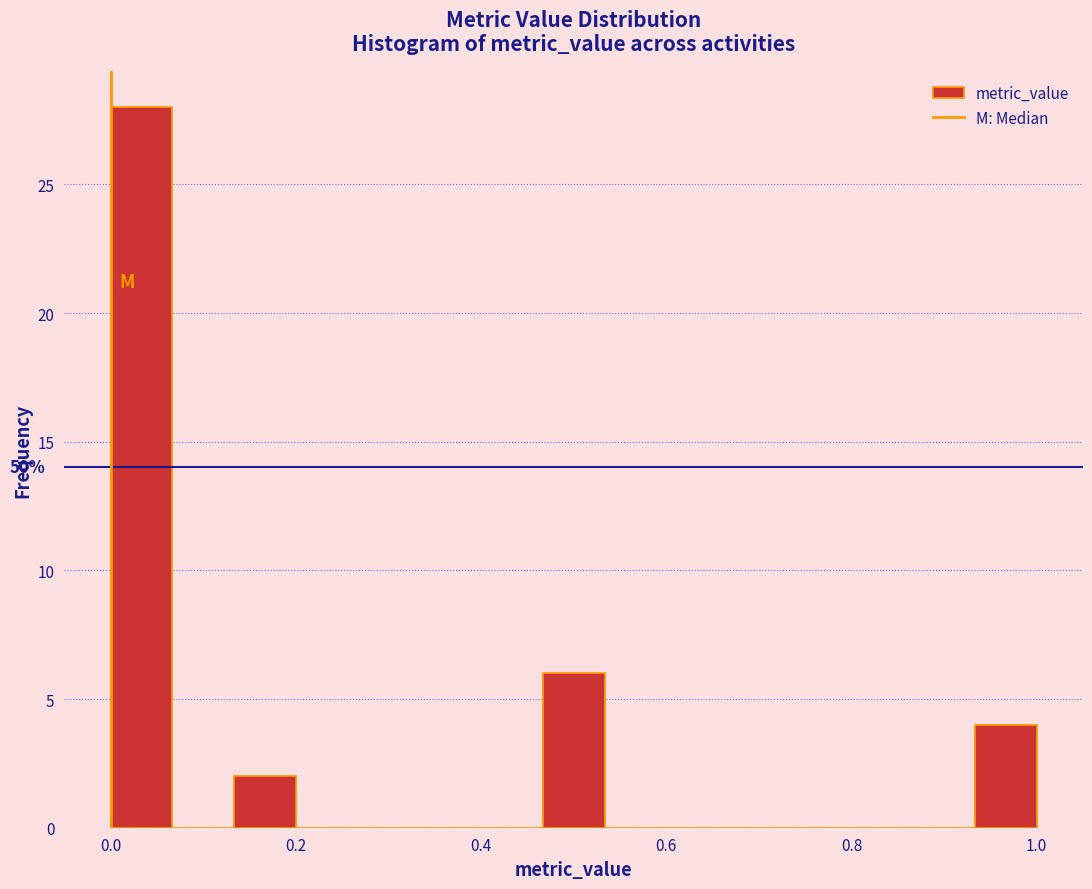

Read against the x-axis, roughly where is the centre of the tallest bar?

0.04